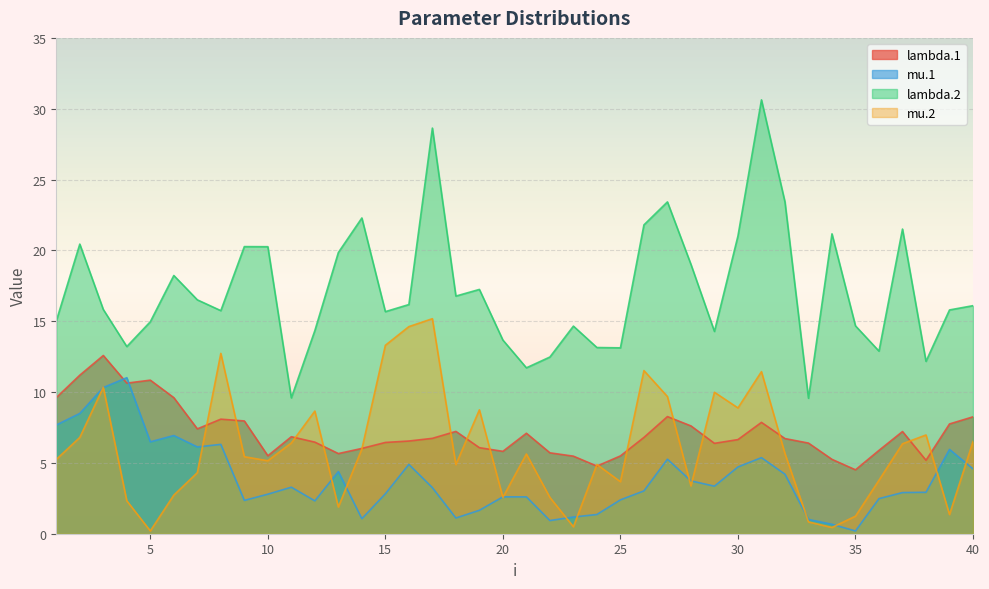

At which category does the chart reach its minimum across all series?

35